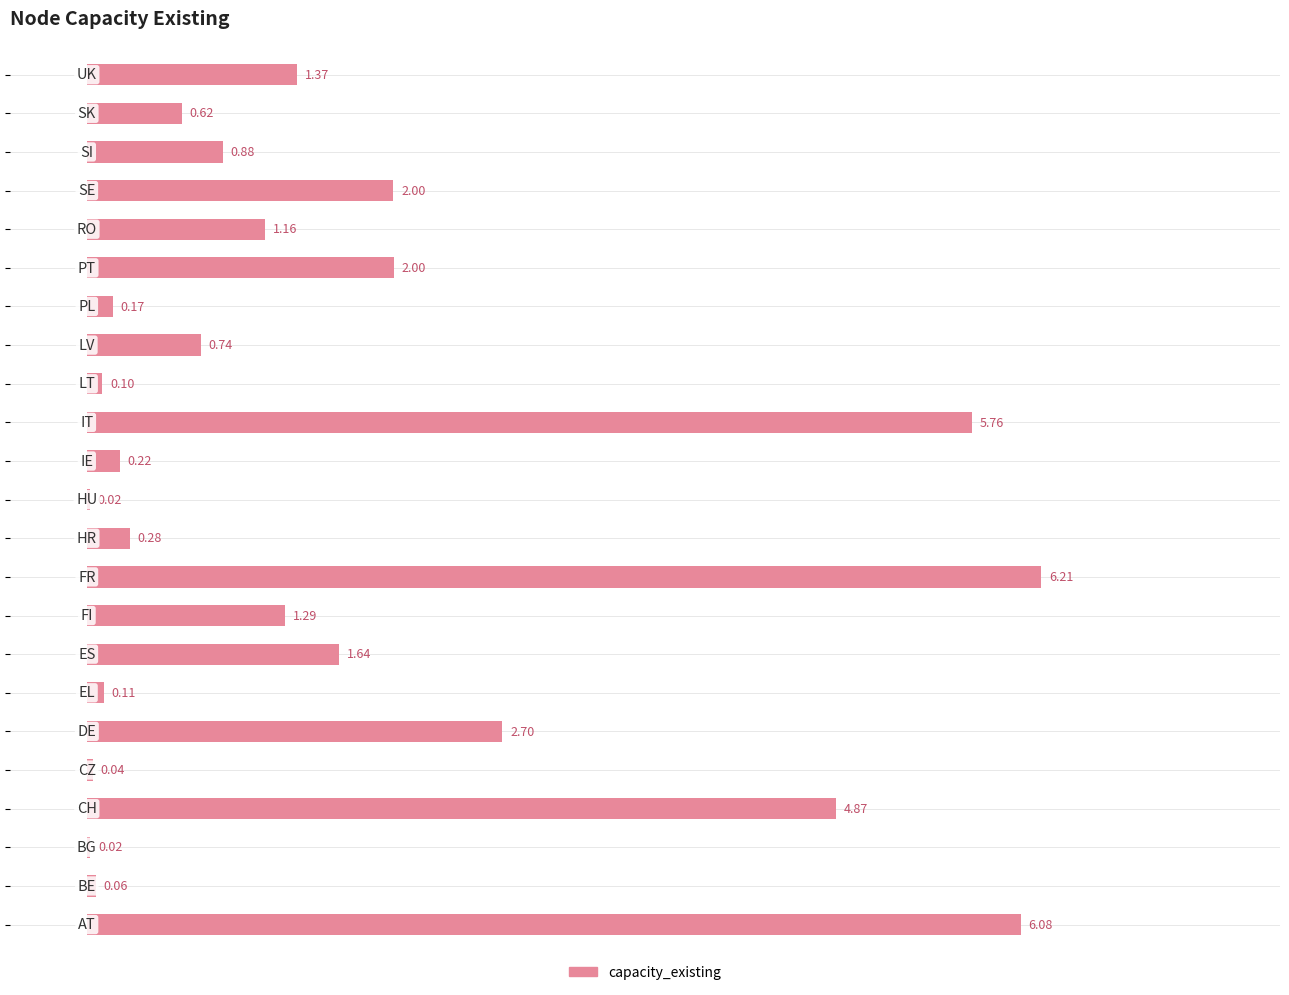

What is the sum of all values?

38.3